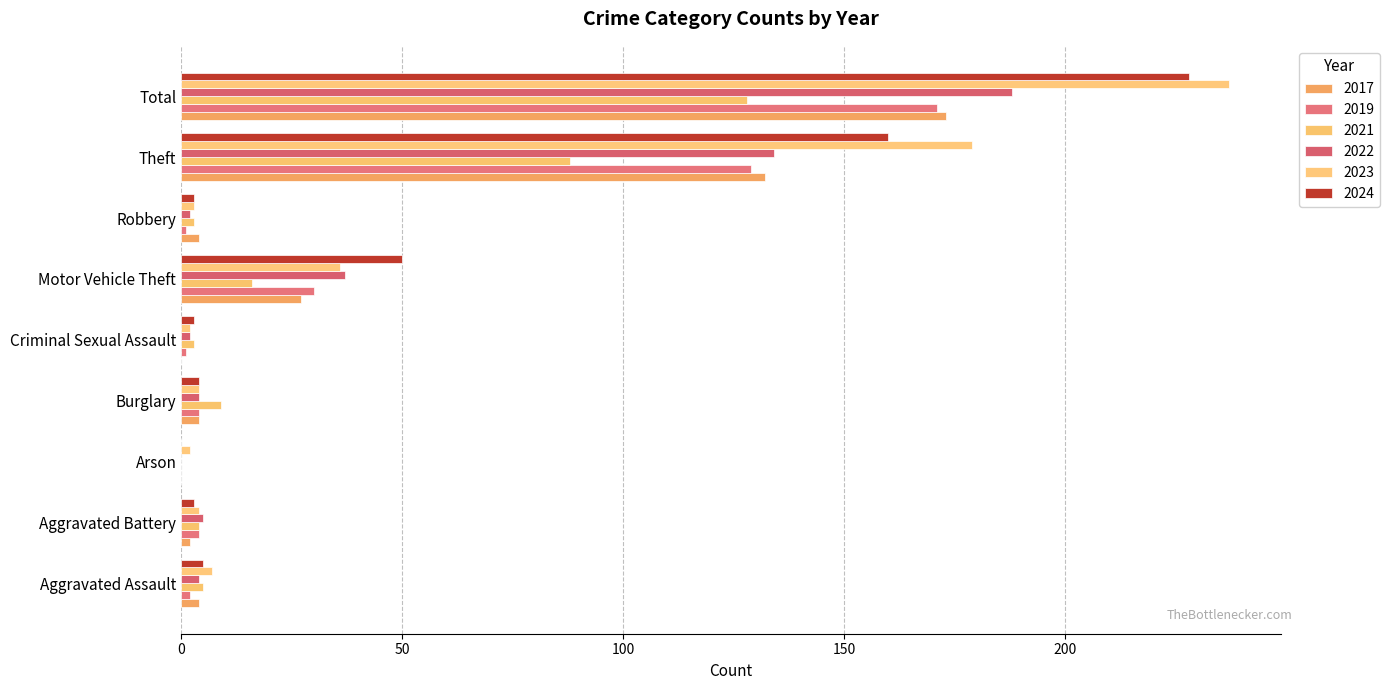

Reading right to left, list all the values displayed in this chart.

2017: Total=173	Theft=132	Robbery=4	Motor Vehicle Theft=27	Criminal Sexual Assault=0	Burglary=4	Arson=0	Aggravated Battery=2	Aggravated Assault=4
2019: Total=171	Theft=129	Robbery=1	Motor Vehicle Theft=30	Criminal Sexual Assault=1	Burglary=4	Arson=0	Aggravated Battery=4	Aggravated Assault=2
2021: Total=128	Theft=88	Robbery=3	Motor Vehicle Theft=16	Criminal Sexual Assault=3	Burglary=9	Arson=0	Aggravated Battery=4	Aggravated Assault=5
2022: Total=188	Theft=134	Robbery=2	Motor Vehicle Theft=37	Criminal Sexual Assault=2	Burglary=4	Arson=0	Aggravated Battery=5	Aggravated Assault=4
2023: Total=237	Theft=179	Robbery=3	Motor Vehicle Theft=36	Criminal Sexual Assault=2	Burglary=4	Arson=2	Aggravated Battery=4	Aggravated Assault=7
2024: Total=228	Theft=160	Robbery=3	Motor Vehicle Theft=50	Criminal Sexual Assault=3	Burglary=4	Arson=0	Aggravated Battery=3	Aggravated Assault=5